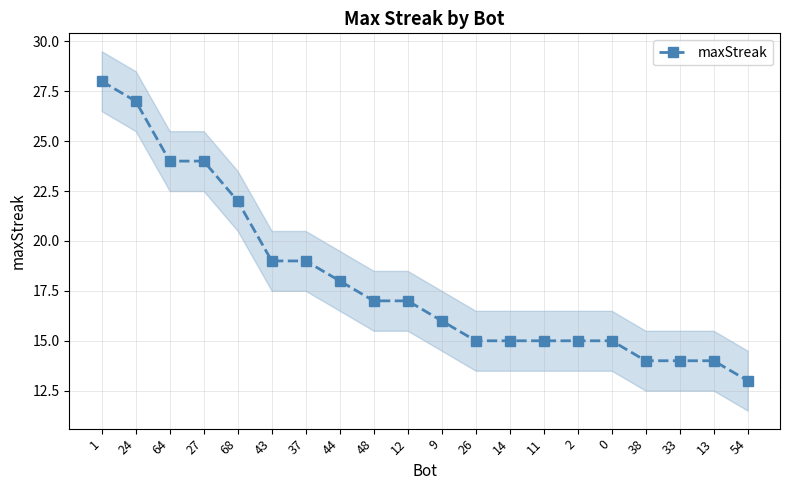

What position from the left is 43?

6